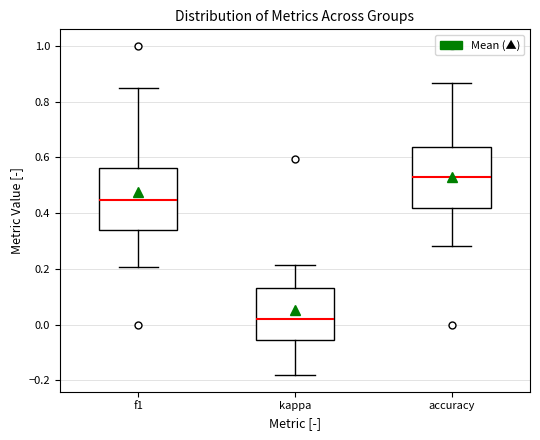

Which box has the highest median line?

accuracy